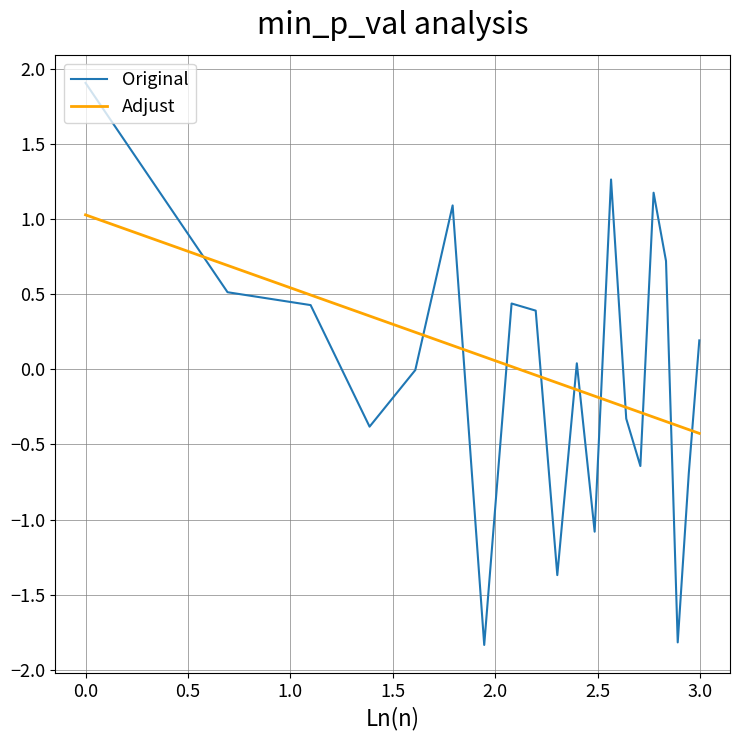

Which series has the largest range (max minus min)?

Original